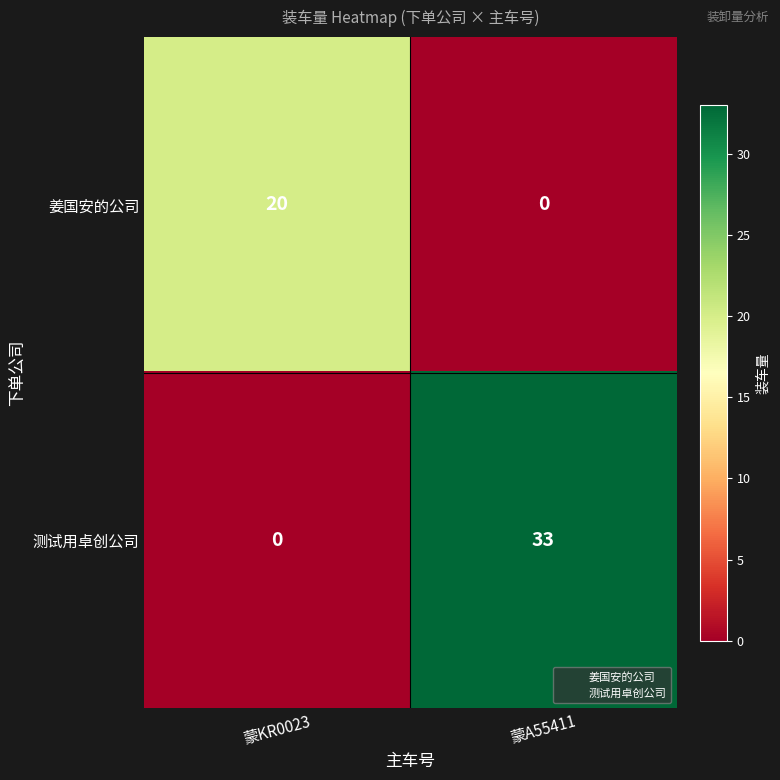

What is the average value of the 姜国安的公司 series?

10